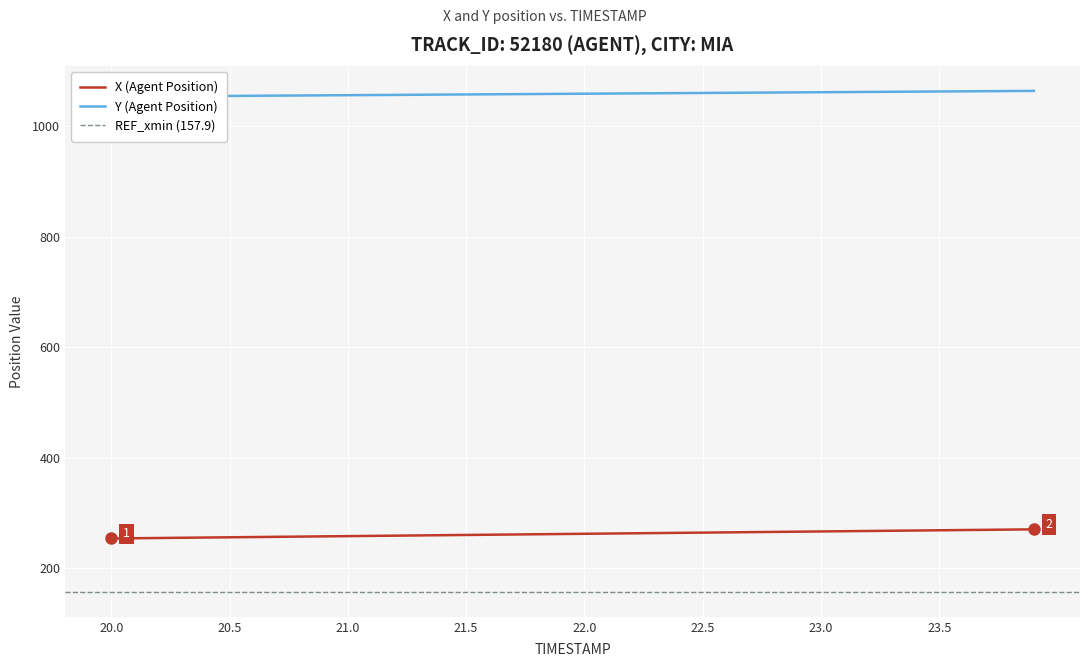

What is the minimum value for X (Agent Position)?

254.3